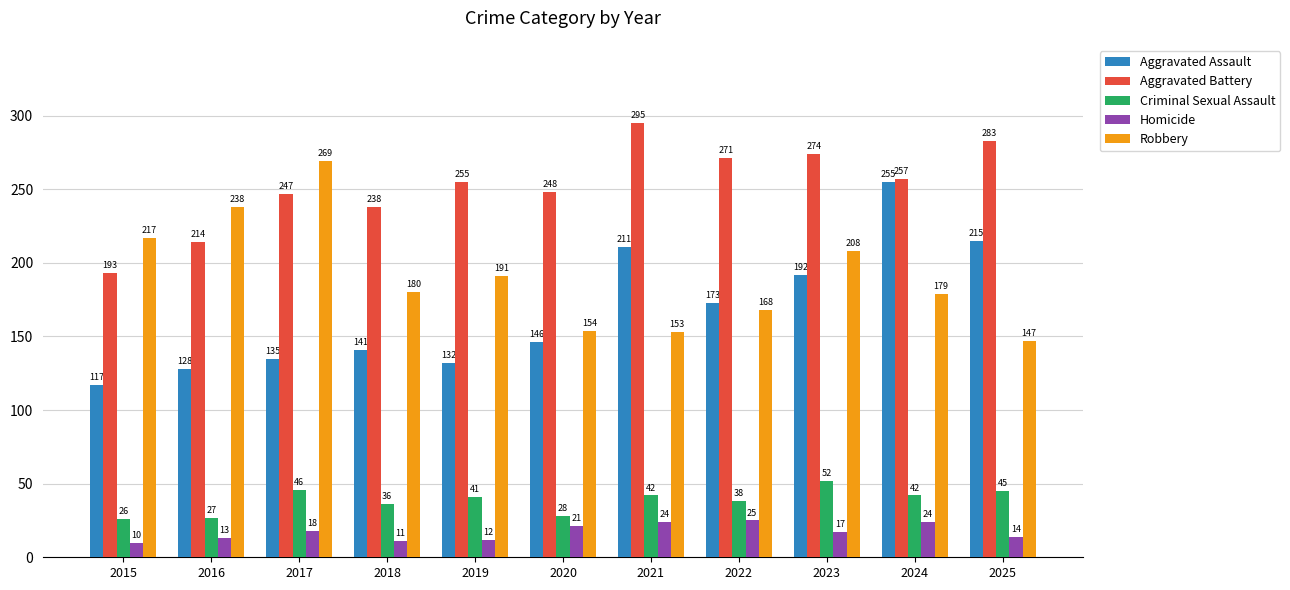

At which label is Aggravated Assault closest to 186?

2023